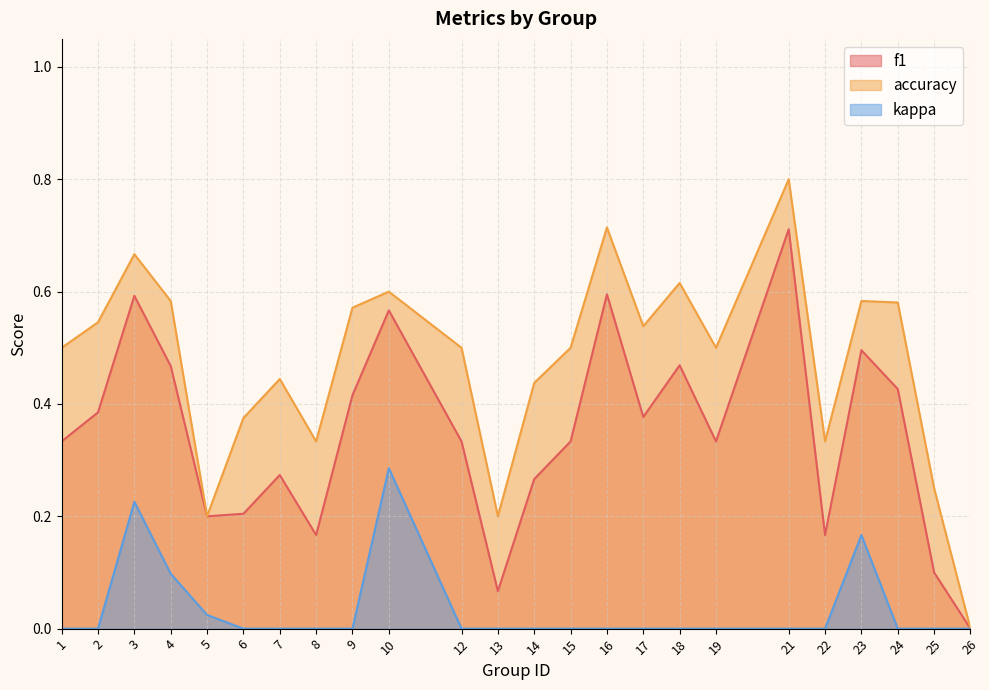

List the series in order of their peak value, lowest first.

kappa, f1, accuracy